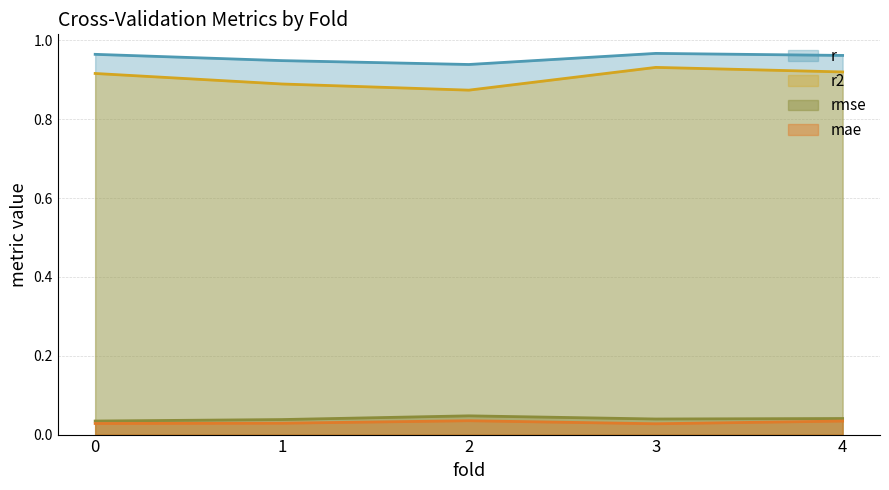

What is the sum of the r2 values at 2 and 3?

1.8